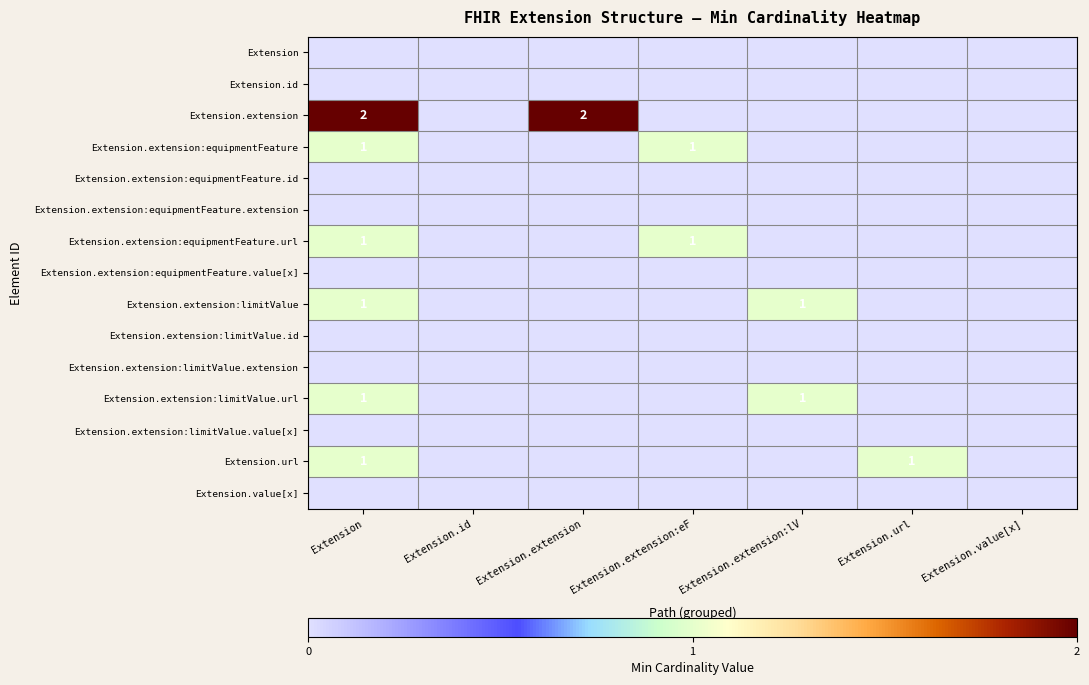

Which category has the highest value in the Extension.extension:equipmentFeature.id series?

Extension